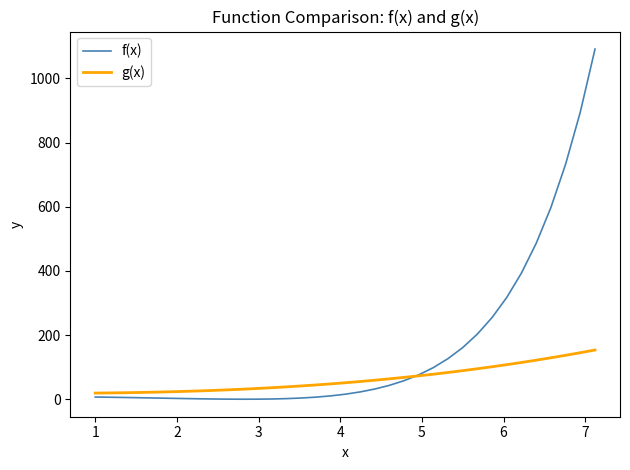

Rank the series by their average value, from highest to lowest.

f(x), g(x)